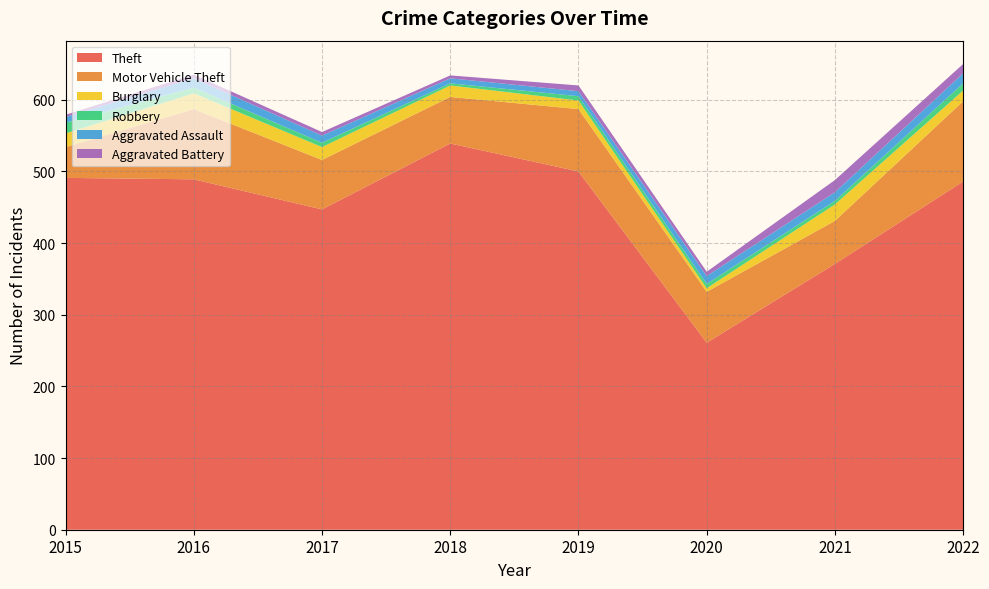

Reading right to left, transcribe all the data shown in this chart.

Theft: 2022=486	2021=371	2020=261	2019=500	2018=539	2017=447	2016=489	2015=491
Motor Vehicle Theft: 2022=112	2021=60	2020=71	2019=87	2018=65	2017=69	2016=98	2015=43
Burglary: 2022=15	2021=23	2020=5	2019=12	2018=16	2017=18	2016=22	2015=19
Robbery: 2022=10	2021=5	2020=6	2019=6	2018=3	2017=6	2016=8	2015=15
Aggravated Assault: 2022=14	2021=12	2020=11	2019=7	2018=7	2017=10	2016=13	2015=8
Aggravated Battery: 2022=13	2021=17	2020=6	2019=8	2018=4	2017=5	2016=5	2015=3